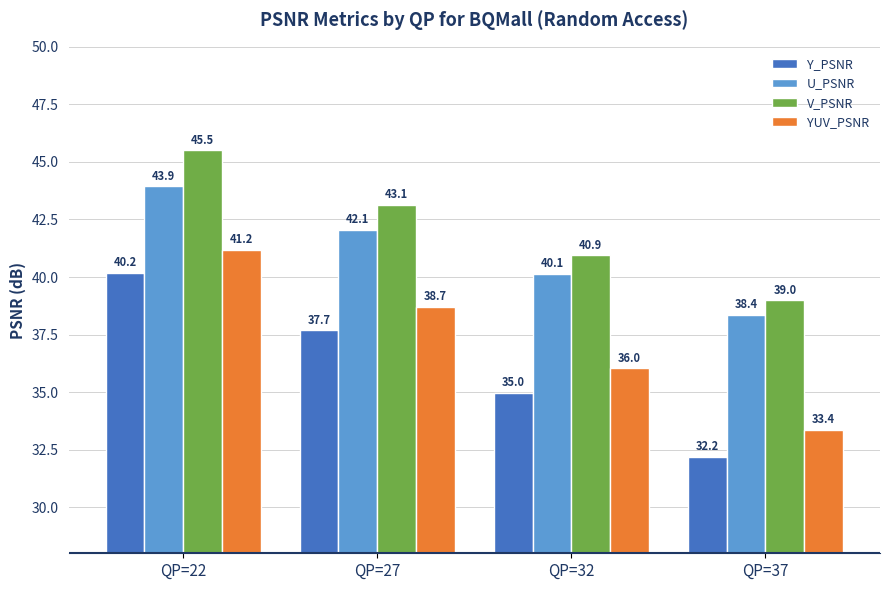

Where is Y_PSNR nearest to the value 36?

QP=32